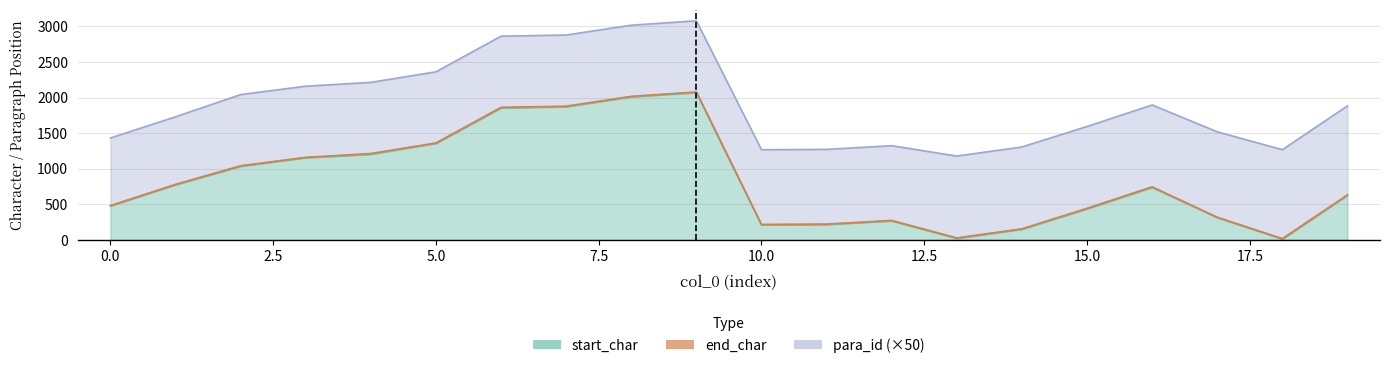

What is the difference between the start_char values at 9 and 10?

1859